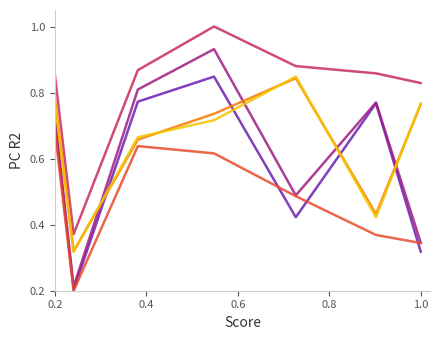

What is the greatest value displayed?

1.0